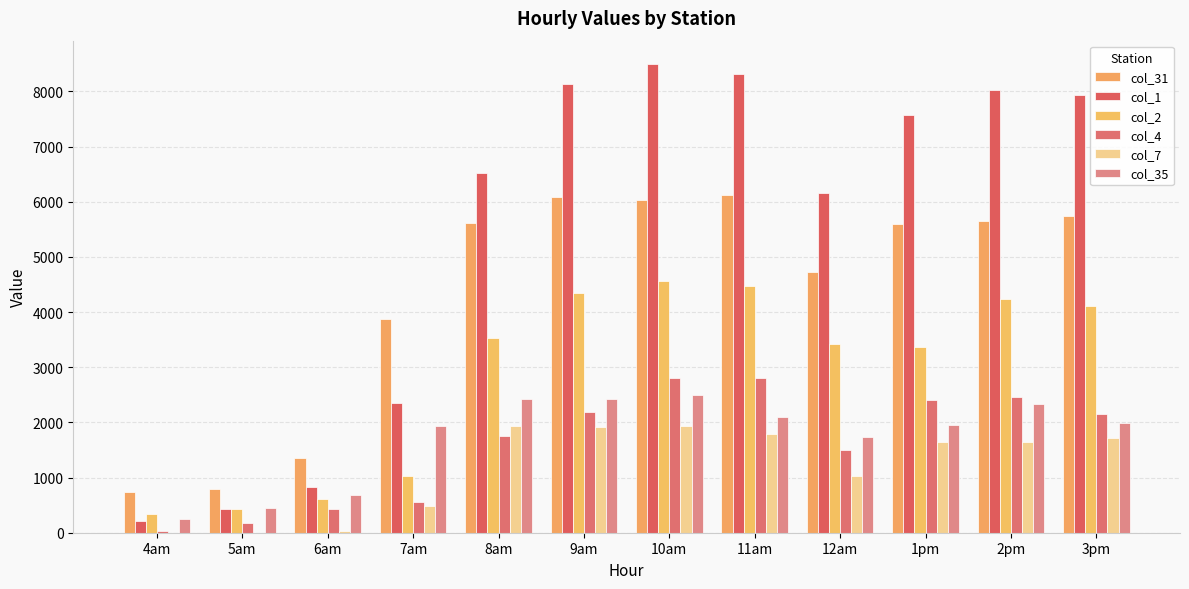

At which category is the sum across all series the highest?

10am